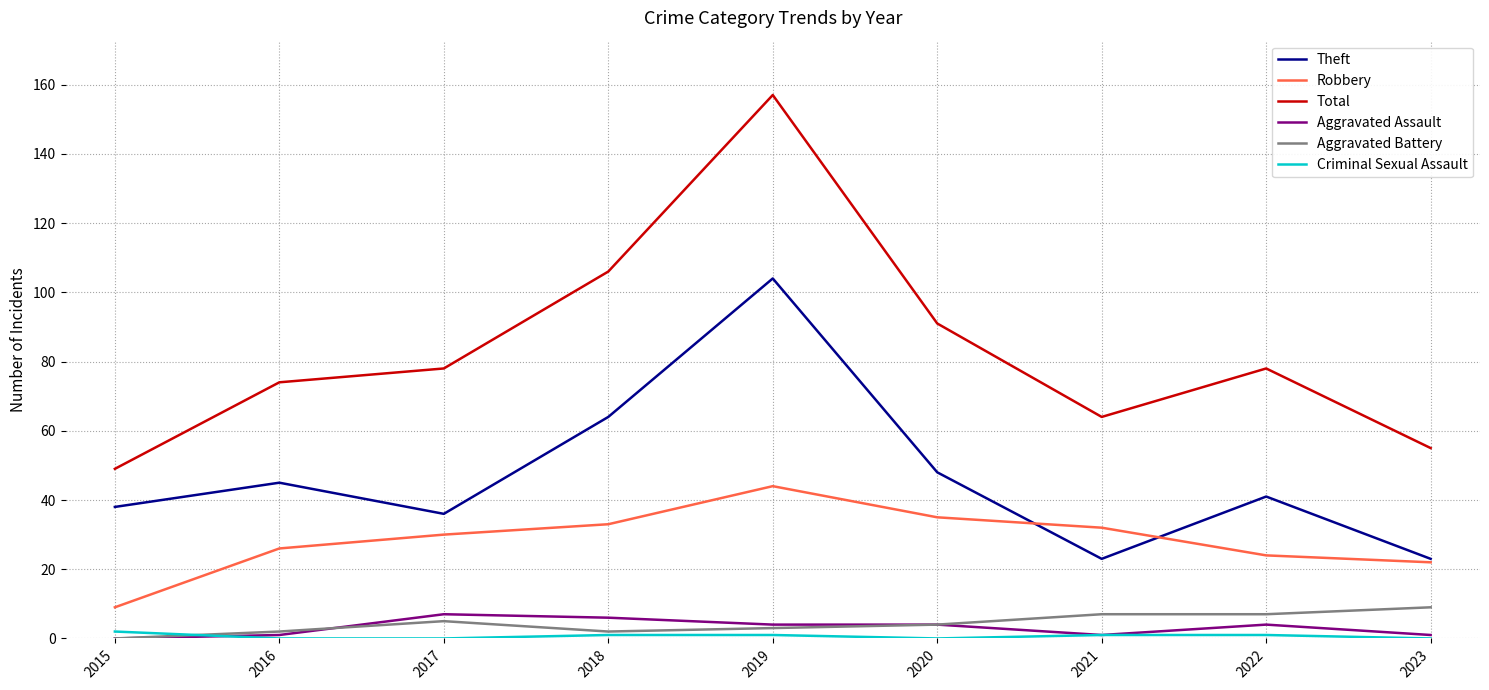

Is it true that Total equals 36 at 2018?

False